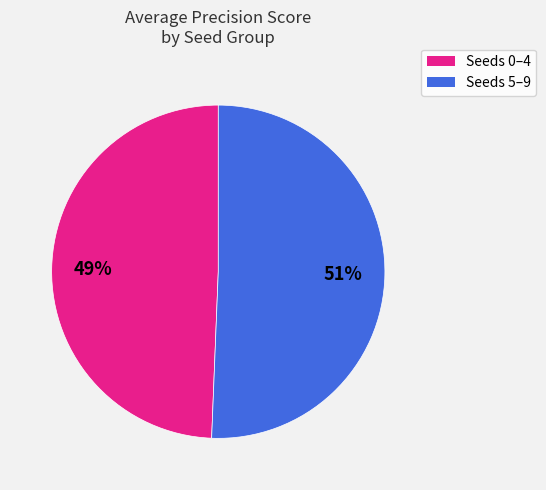

Count the number of slices in the pie.

2